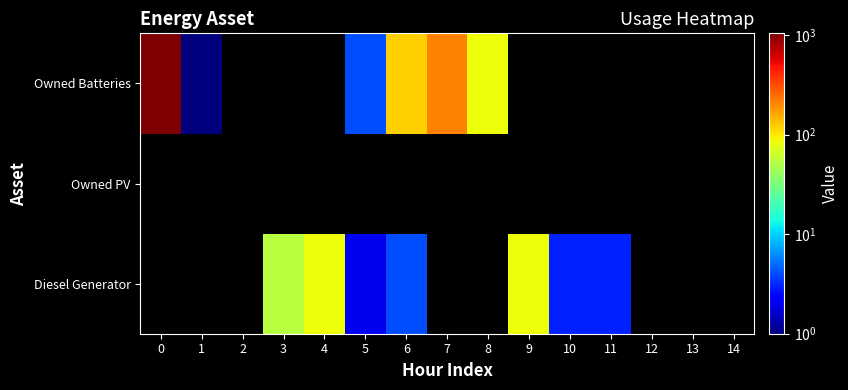

Reading left to right, transcribe all the data shown in this chart.

row_0: 0=0.1	1=0.1	2=0.1	3=53.0	4=84.0	5=2.0	6=4.0	7=0.1	8=0.1	9=84.0	10=3.0	11=3.0	12=0.1	13=0.1	14=0.1
row_1: 0=0.1	1=0.1	2=0.1	3=0.1	4=0.1	5=0.1	6=0.1	7=0.1	8=0.1	9=0.1	10=0.1	11=0.1	12=0.1	13=0.1	14=0.1
row_2: 0=1039.0	1=1.0	2=0.1	3=0.1	4=0.1	5=4.0	6=120.0	7=210.0	8=85.0	9=0.1	10=0.1	11=0.1	12=0.1	13=0.1	14=0.1